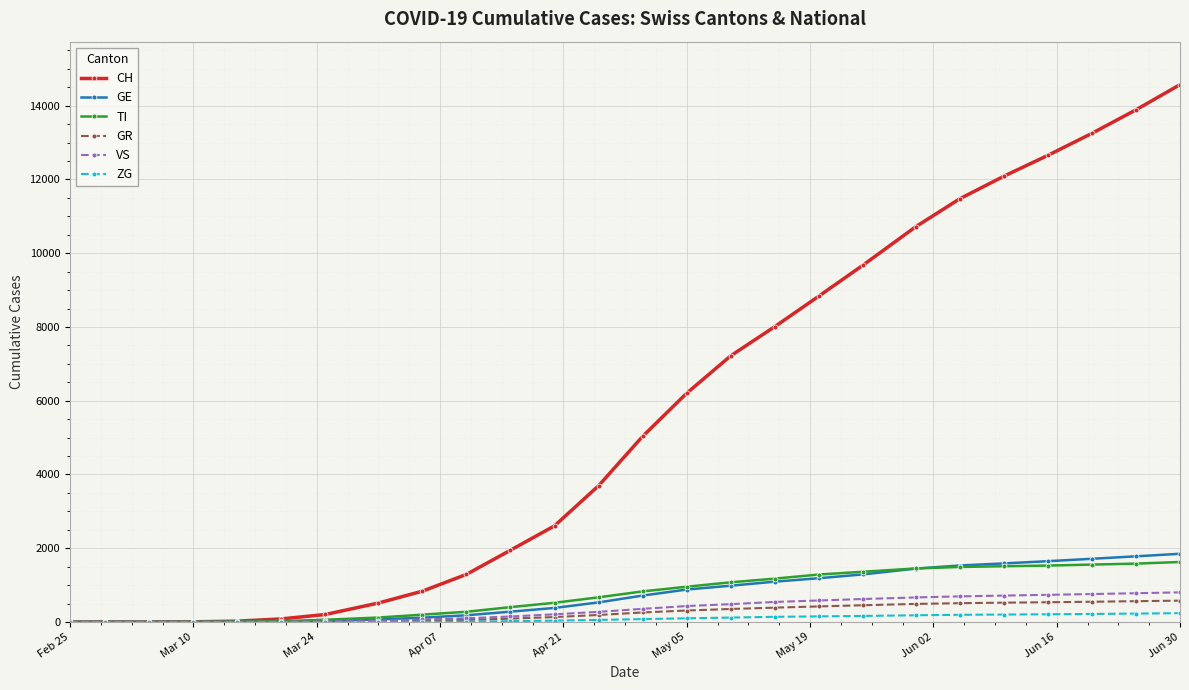

What is the difference between the maximum and minimum values in the VS series?

803